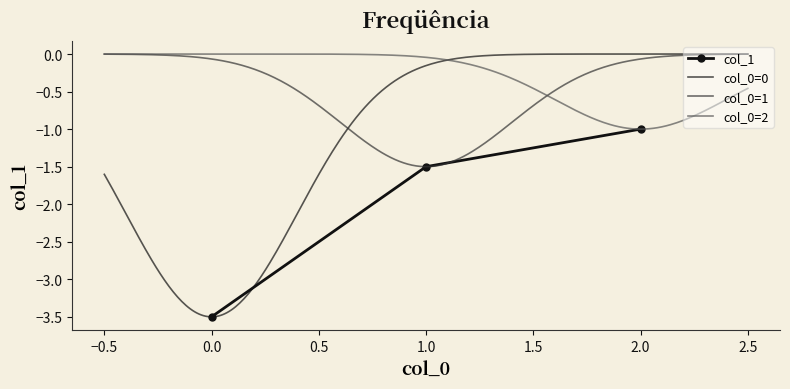

Read the value at 2.

-1